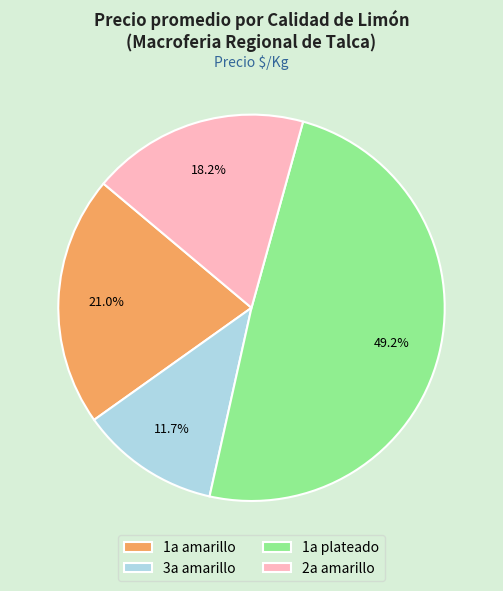

Do 2a amarillo and 1a plateado together represent more than half of the pie?

Yes